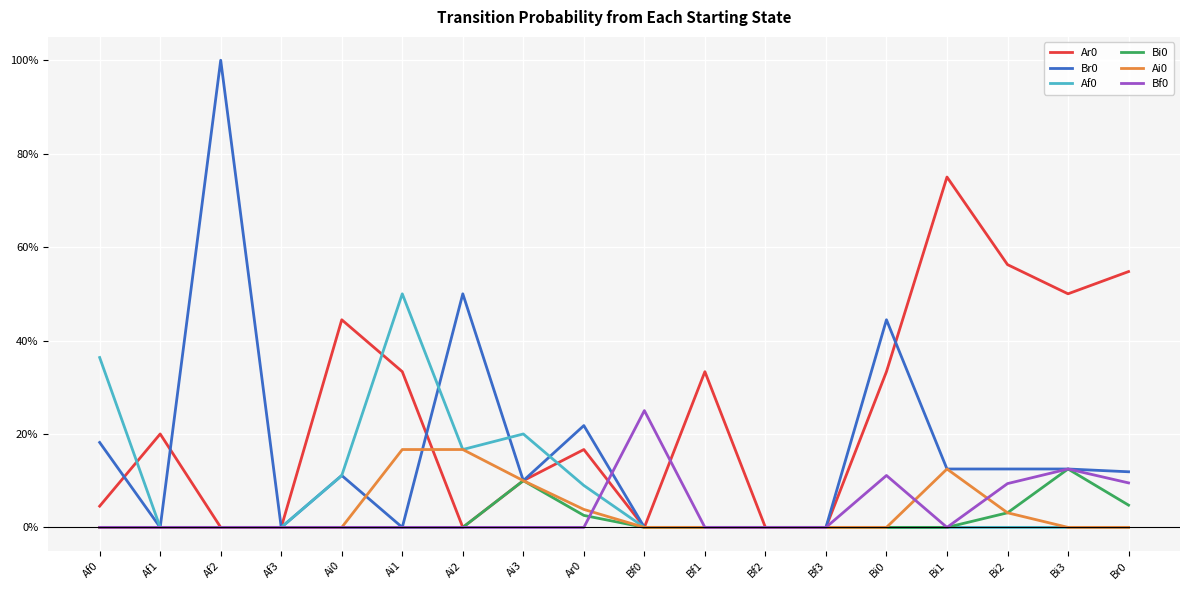

True or false: Br0 has a value of 0.1 at Bi1.

True